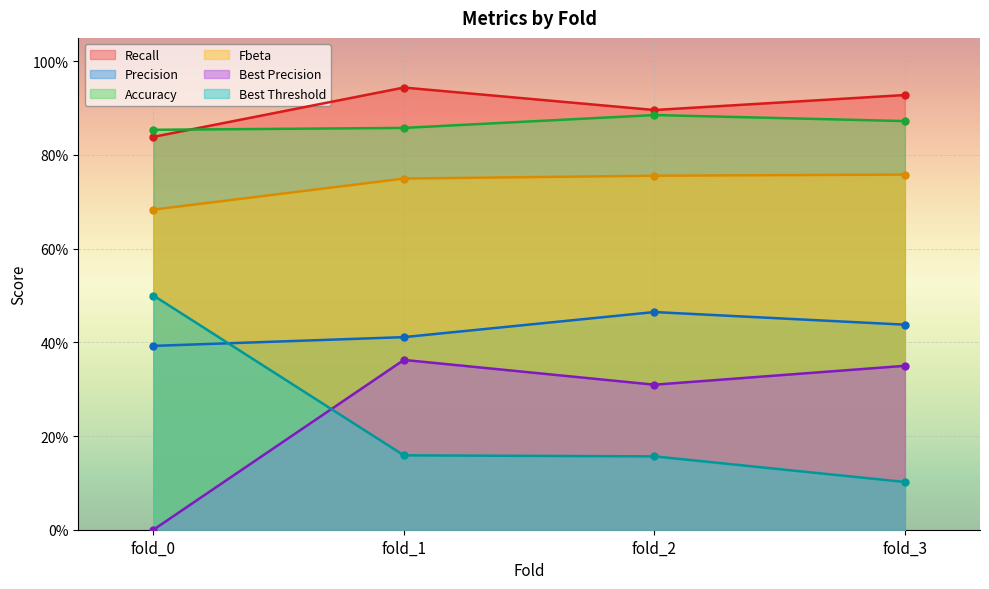

How many intersections are there between Recall and Accuracy?

1